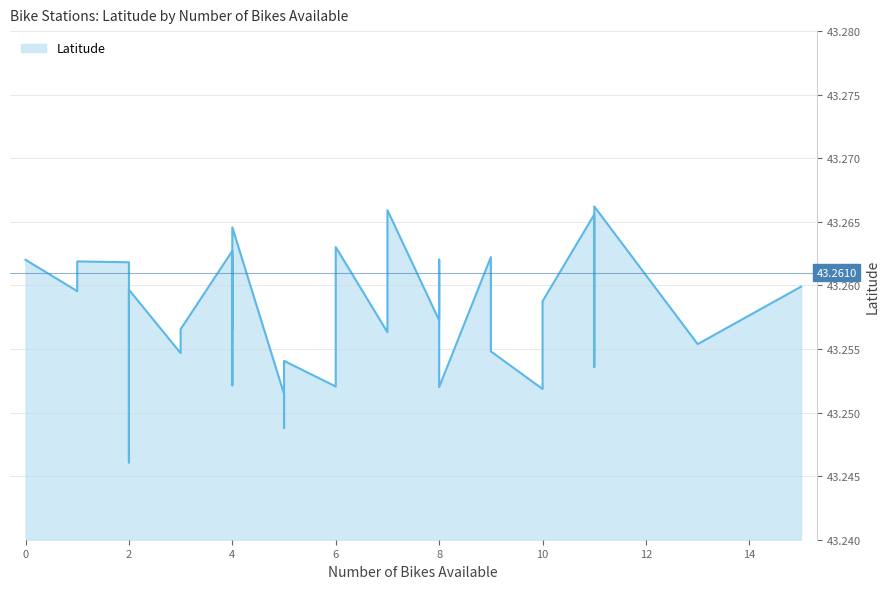

What is the label of the 3rd point from the left?

2